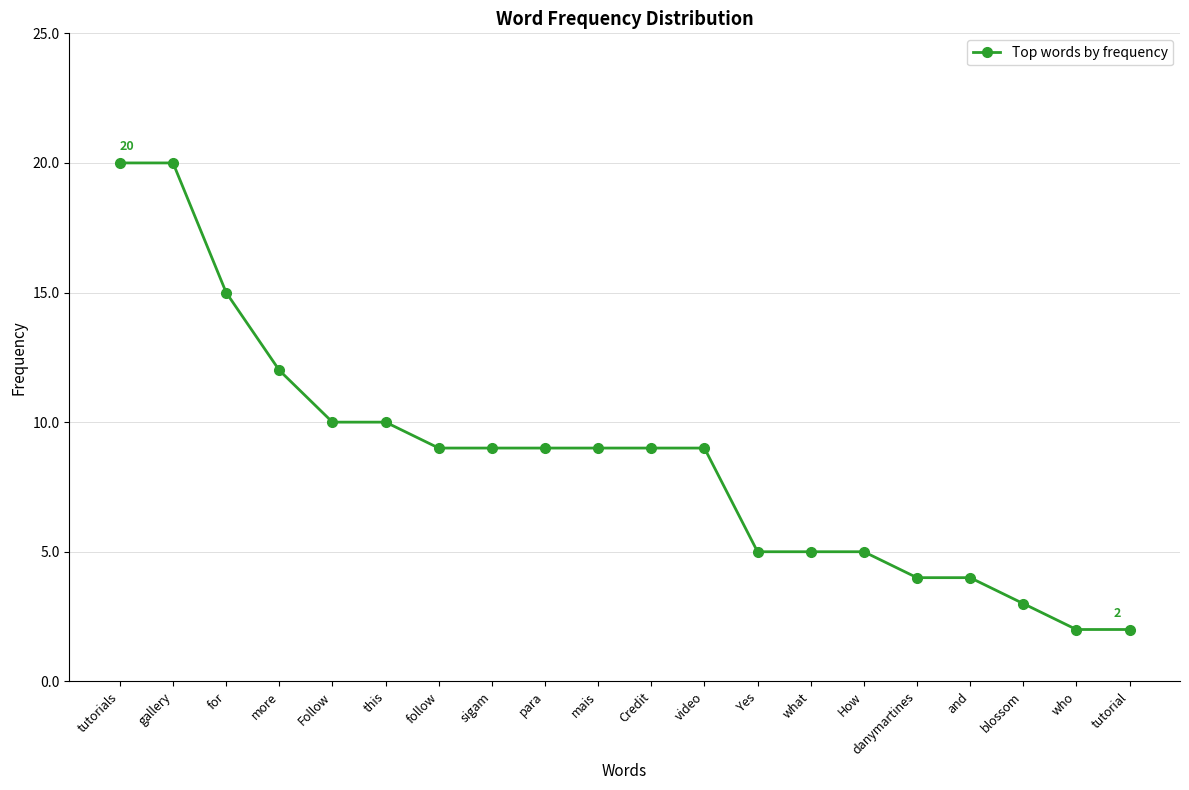

What is the change in value from more to sigam?

-3